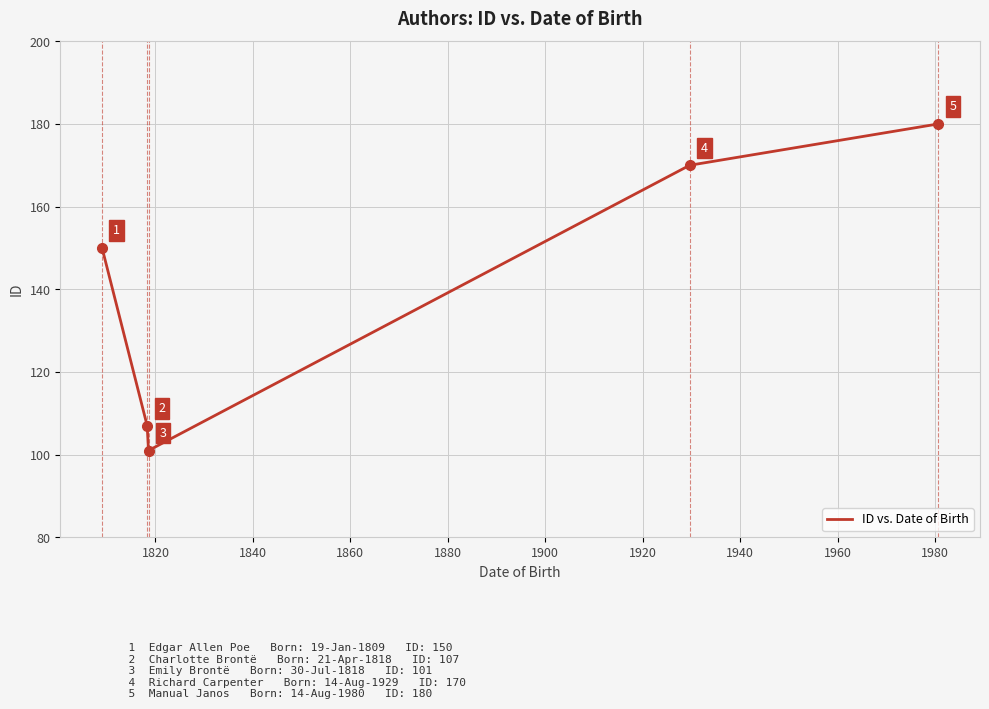

Does the chart display data point markers on the line(s)?

No